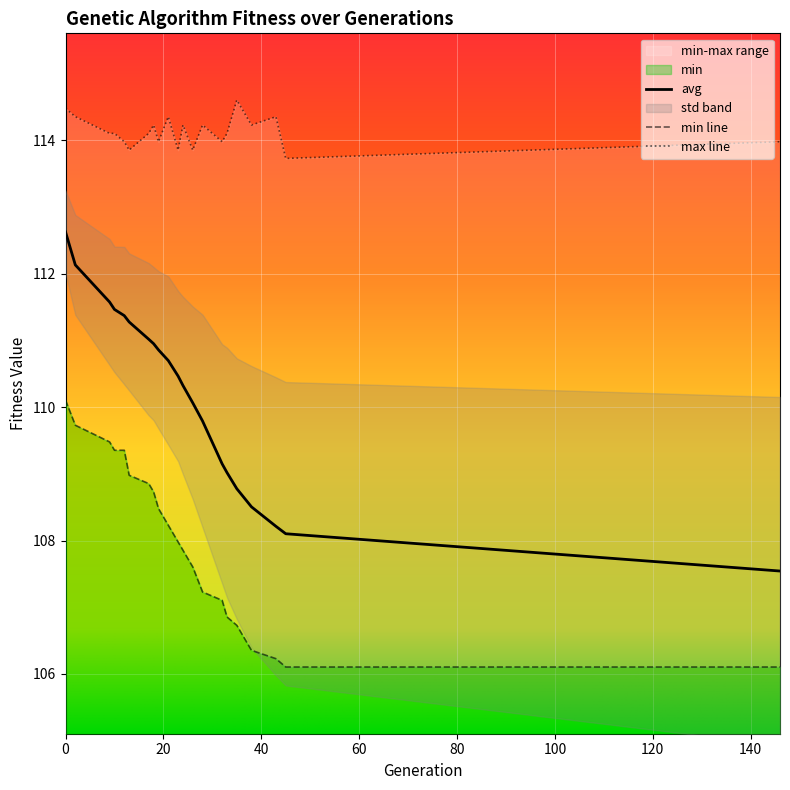

What is the difference between the highest and lowest values at 19?

5.5